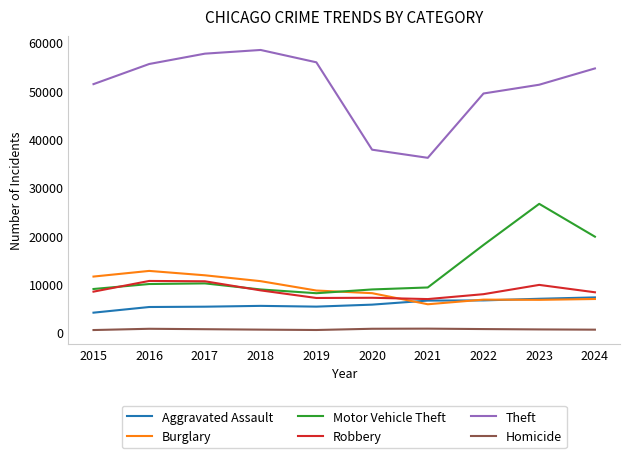

Where is Theft nearest to the value 47267?

2022